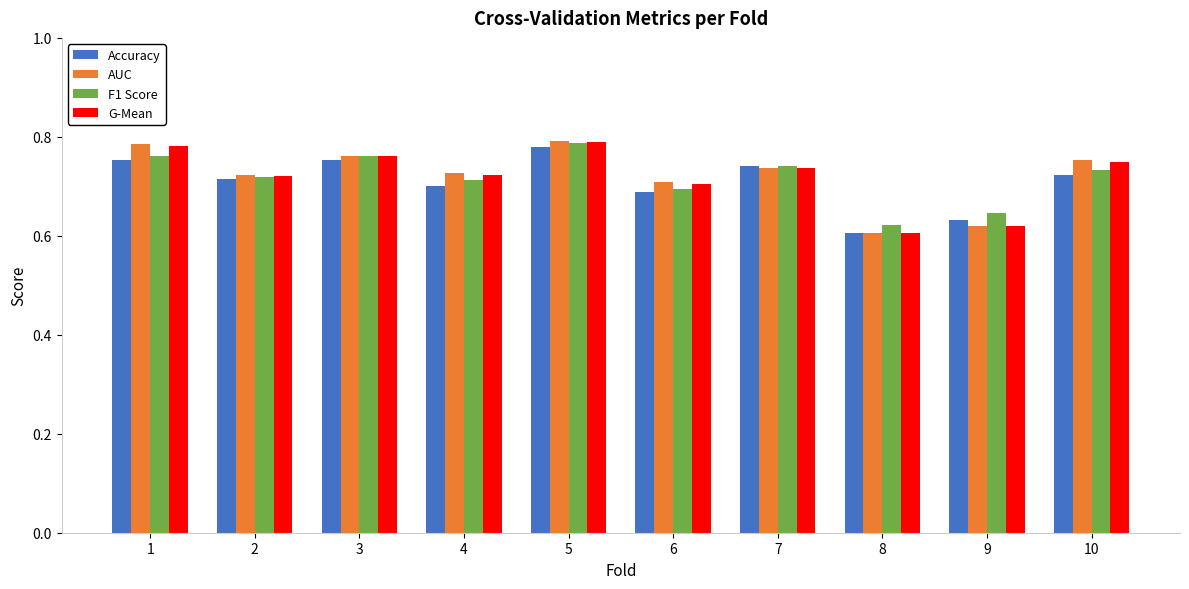

Is it true that AUC equals 0.8 at 10?

True